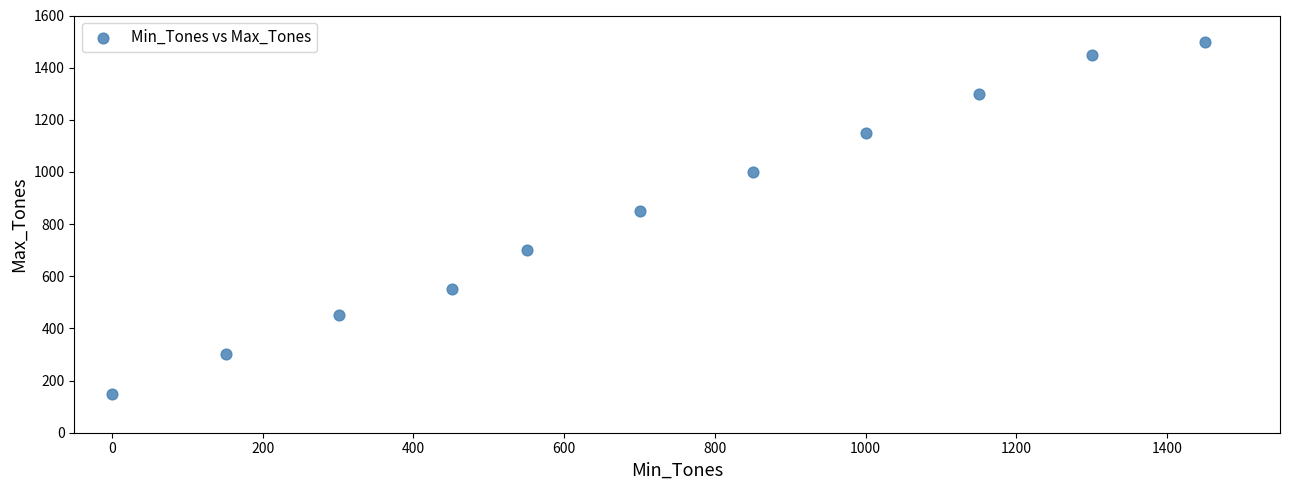

What Y value in the scatter plot is closest to 825?

850